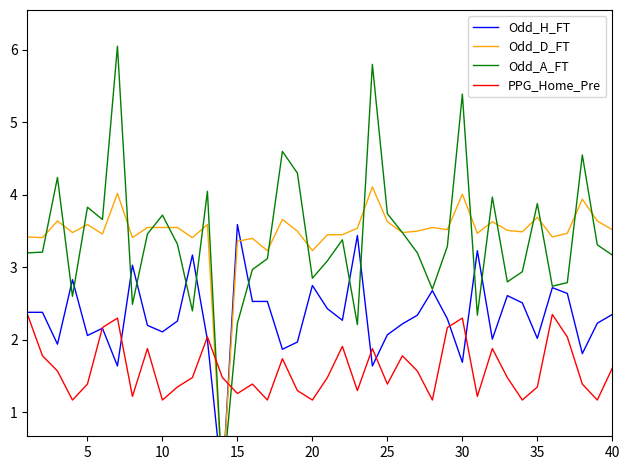

What is the sum of all PPG_Home_Pre values?

64.0